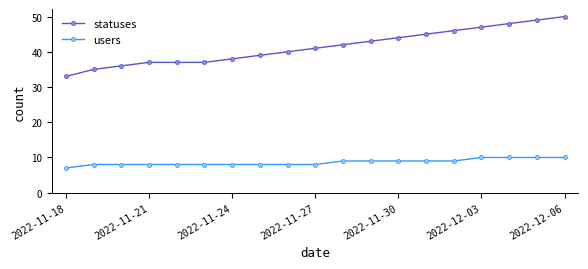

Rank the series by their maximum value, from highest to lowest.

statuses, users